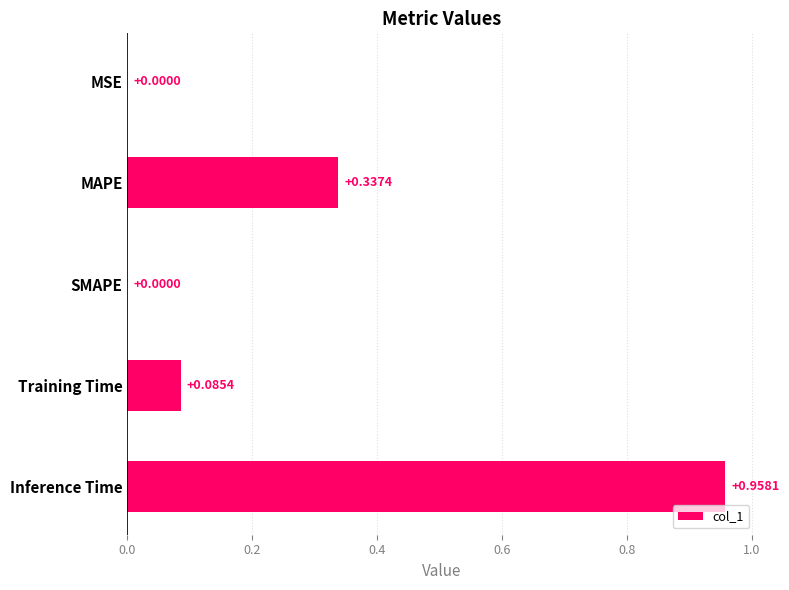

At which category does the chart reach its peak across all series?

Inference Time